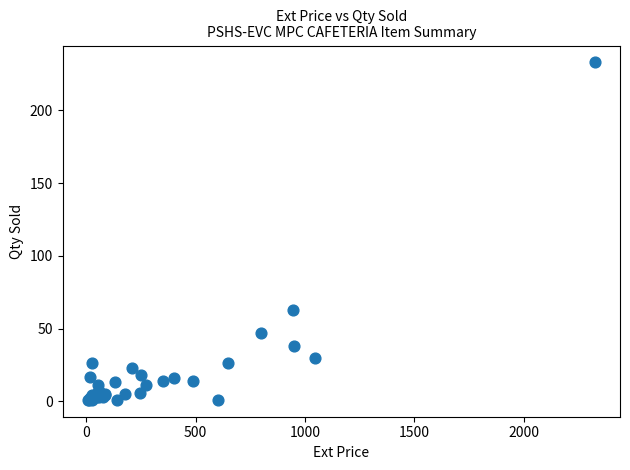

What Y value in the scatter plot is closest to 117?

63